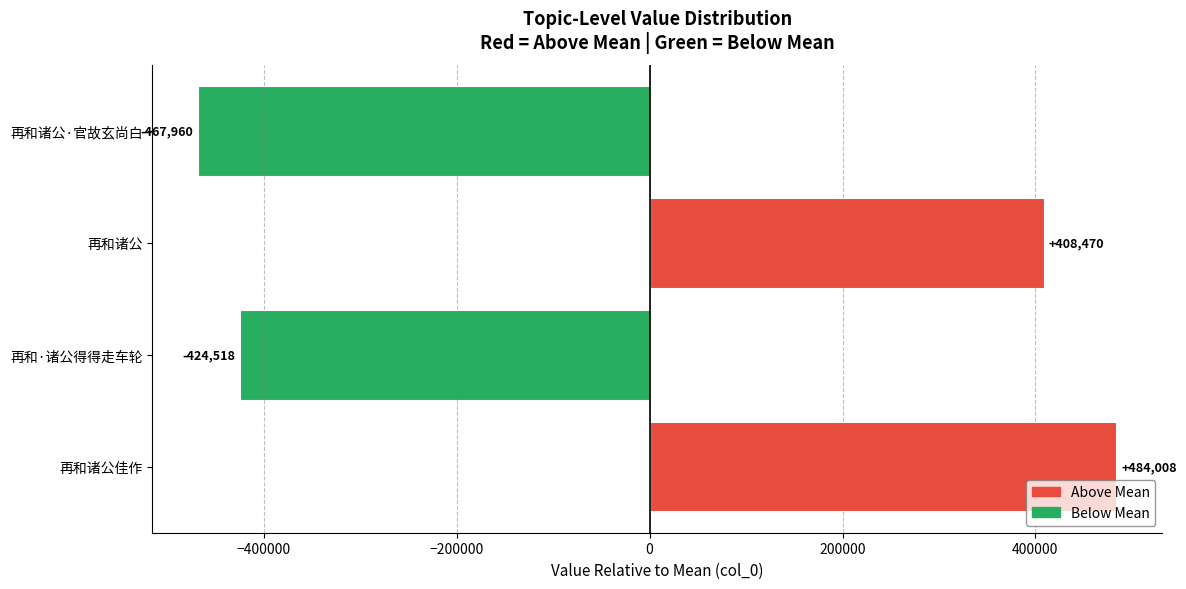

Reading top to bottom, what are all the values shown in this chart?

再和诸公·官故玄尚白=-467960	再和诸公=408470	再和·诸公得得走车轮=-424518	再和诸公佳作=484008